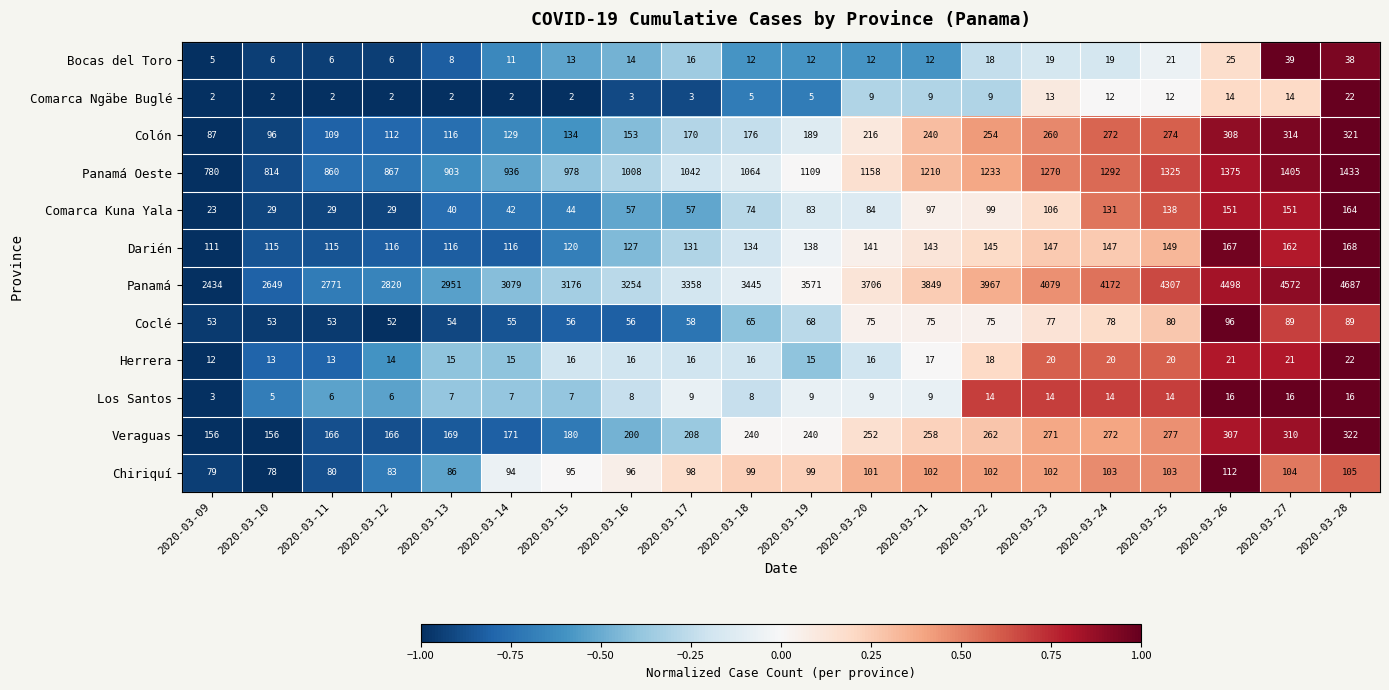

Which series has the largest total across all categories?

Panamá